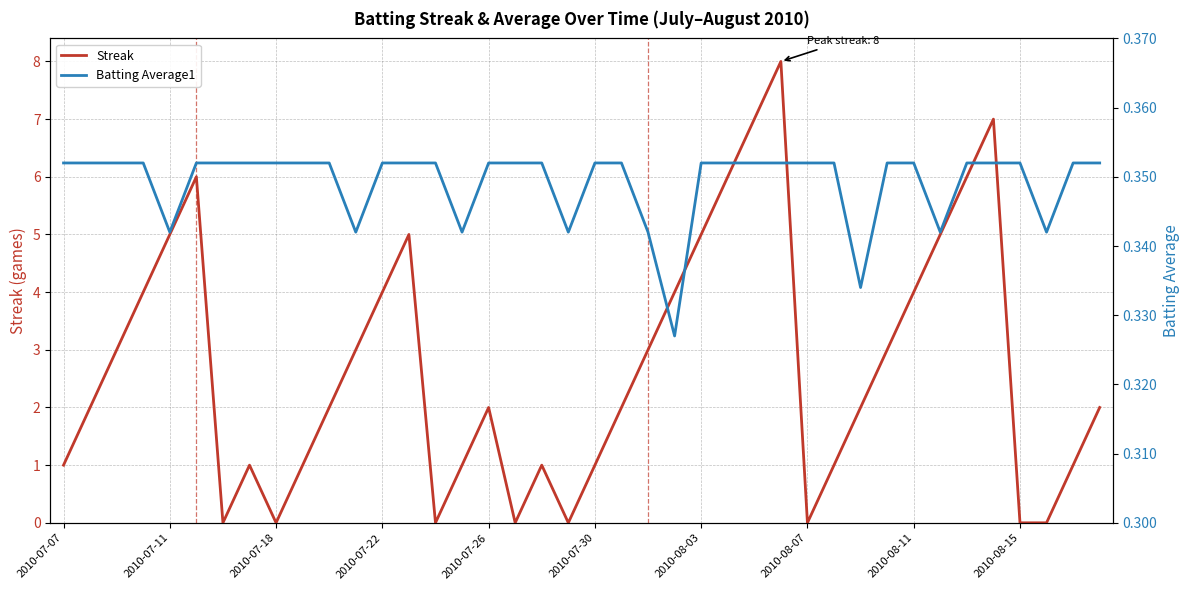

Which has a higher value, 10 or 30?

10